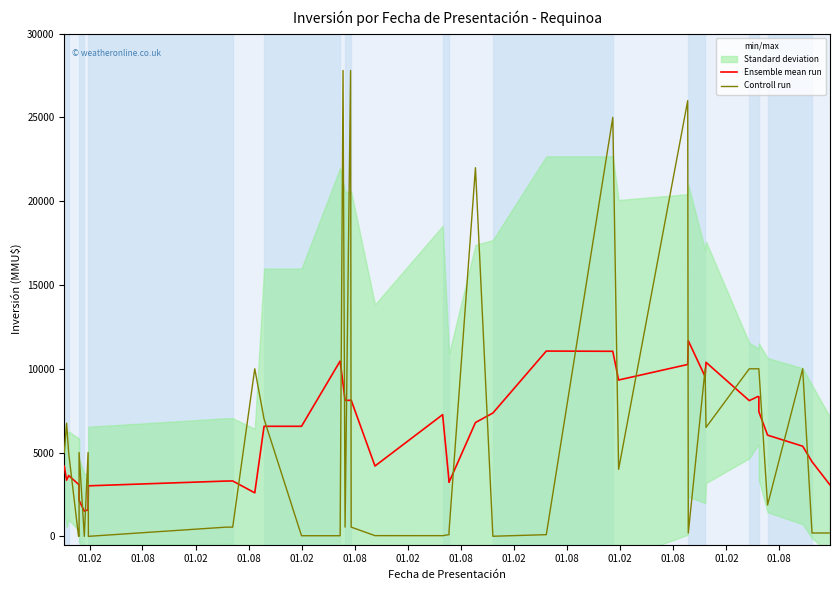

How many series are shown in this chart?

2